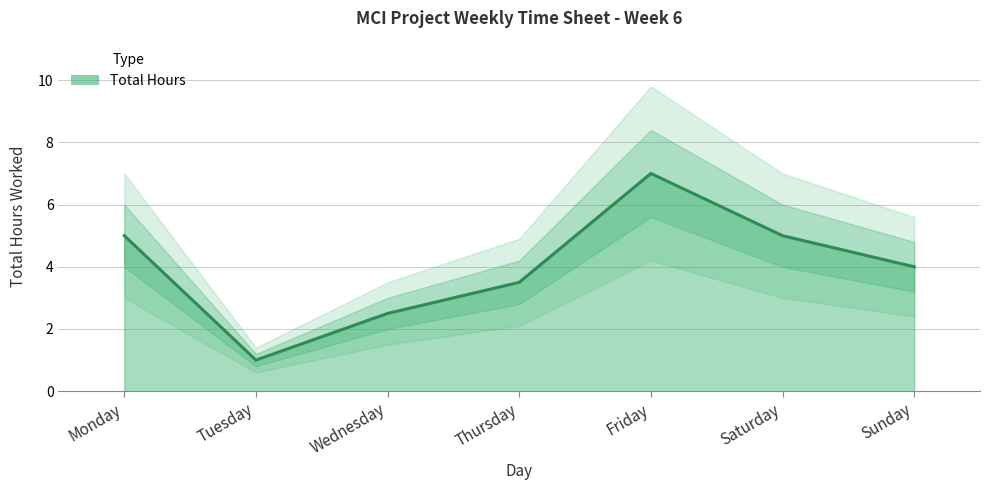

Which has a higher value, Monday or Sunday?

Monday